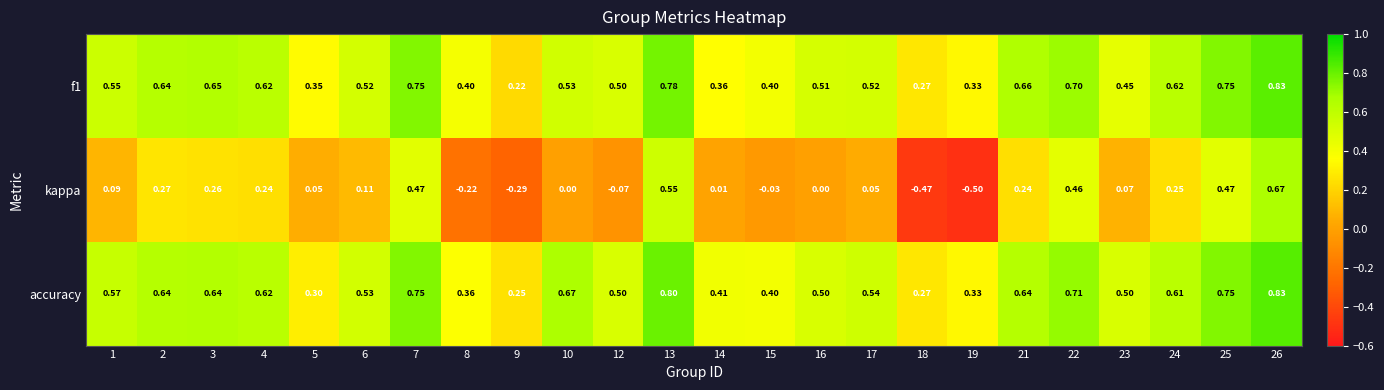

Between 12 and 22, which series saw the biggest shift?

kappa